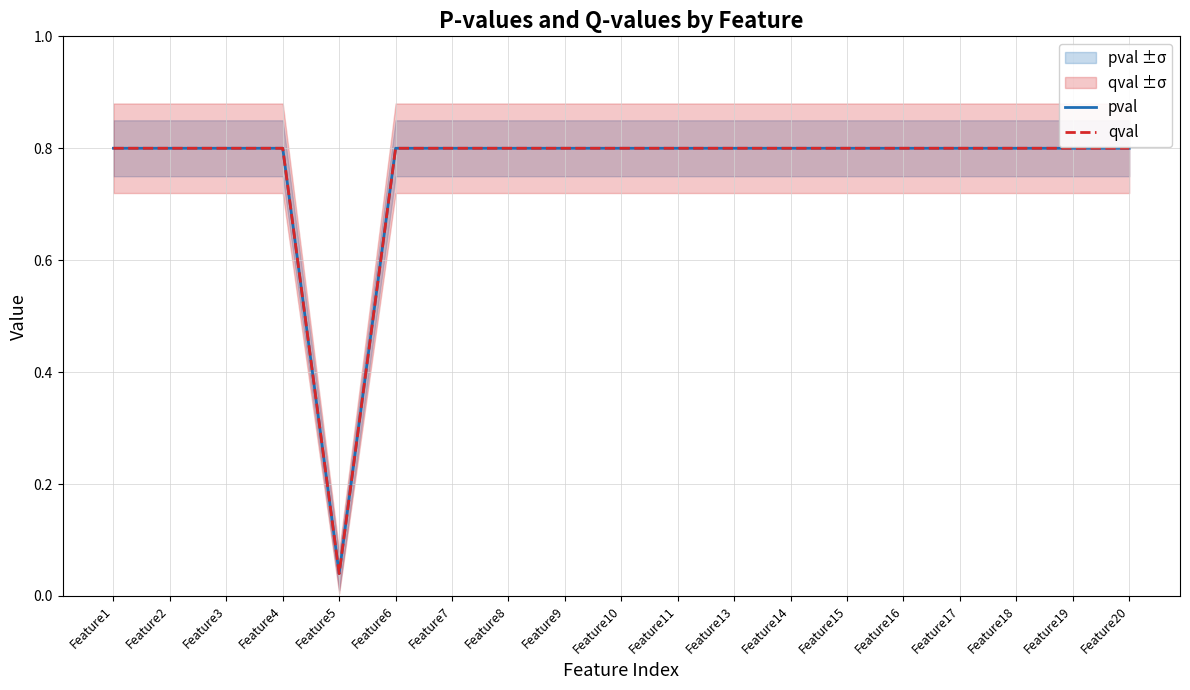

What is the sum of the pval values at Feature8 and Feature13?

1.6